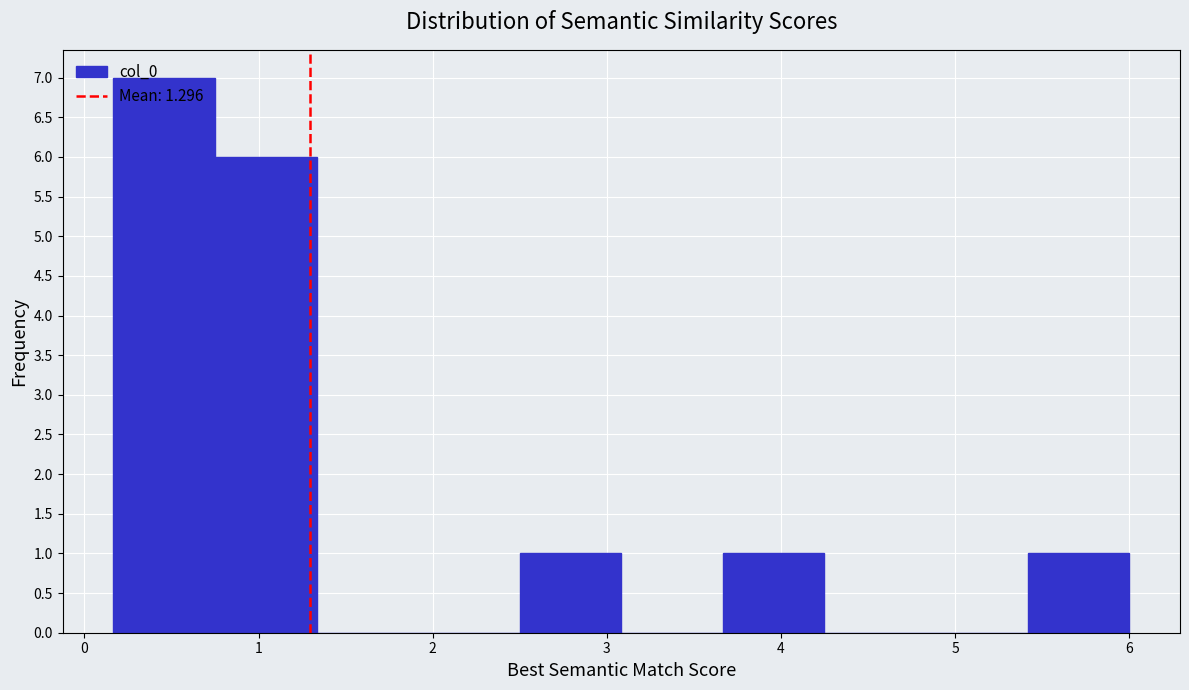

Reading left to right, list every bar in this chart as the range it spans on the x-axis followed by its height. Neither the bar edges nor the heights are printed on the chart, so give them approximately, as read against the axes.

0.2 to 0.8: 7
0.8 to 1.3: 6
1.3 to 1.9: 0
1.9 to 2.5: 0
2.5 to 3.1: 1
3.1 to 3.7: 0
3.7 to 4.3: 1
4.3 to 4.8: 0
4.8 to 5.4: 0
5.4 to 6.0: 1